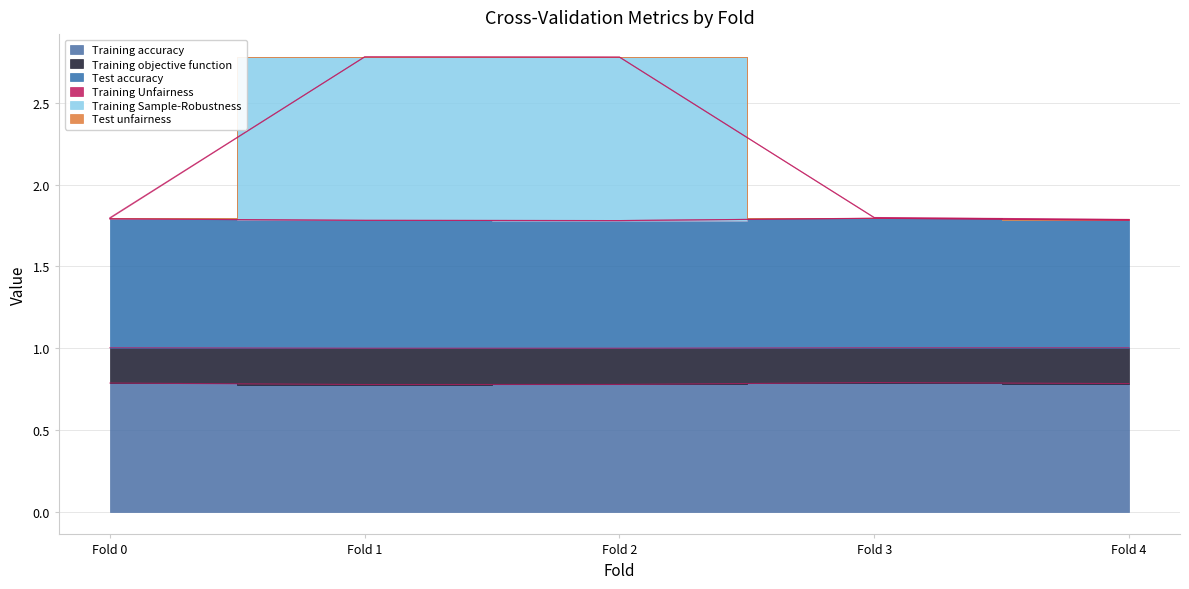

What value does the Training Sample-Robustness series have at Fold 3?

1.0